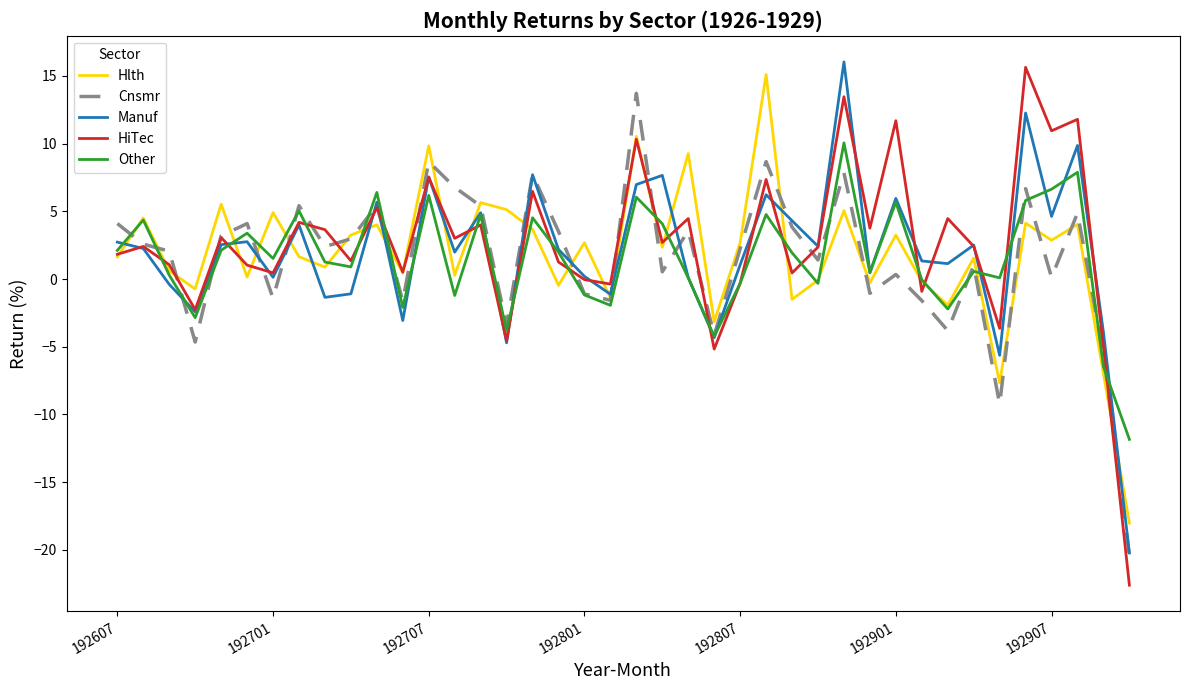

Which series has the largest range (max minus min)?

HiTec